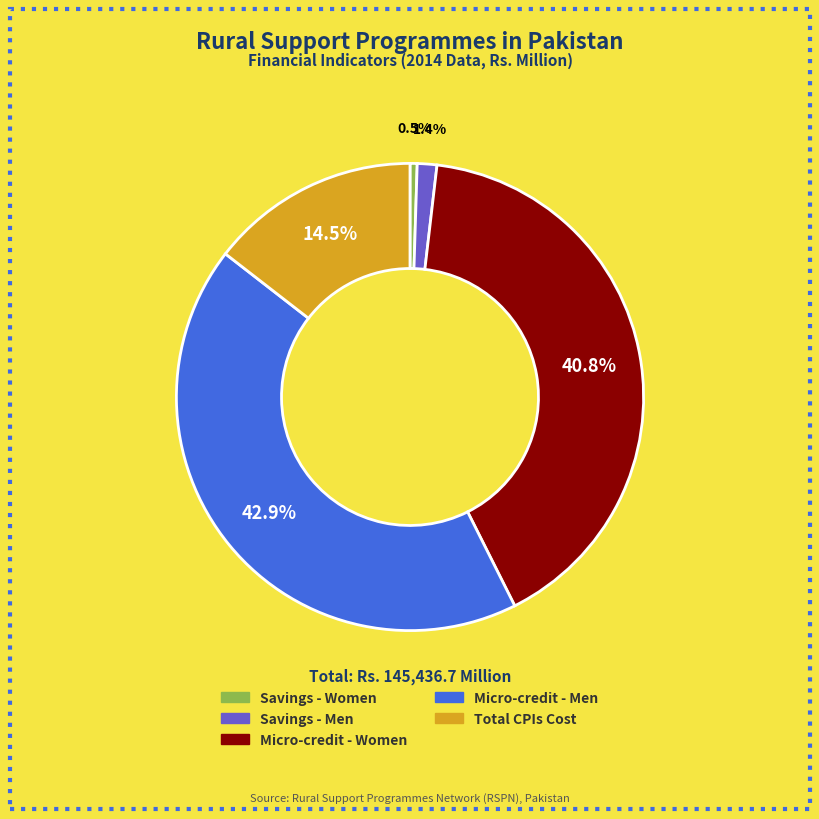

How many segments does this pie chart have?

5